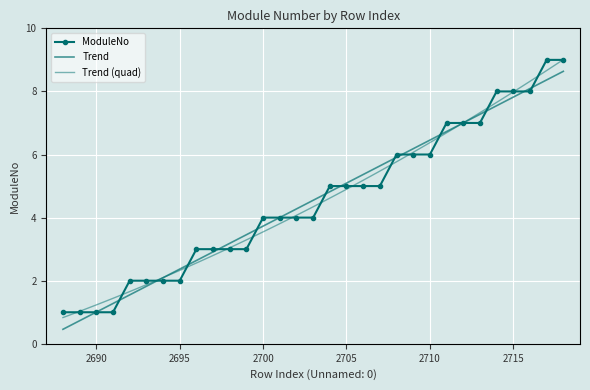

Reading left to right, list all the values displayed in this chart.

2688=1	2689=1	2690=1	2691=1	2692=2	2693=2	2694=2	2695=2	2696=3	2697=3	2698=3	2699=3	2700=4	2701=4	2702=4	2703=4	2704=5	2705=5	2706=5	2707=5	2708=6	2709=6	2710=6	2711=7	2712=7	2713=7	2714=8	2715=8	2716=8	2717=9	2718=9